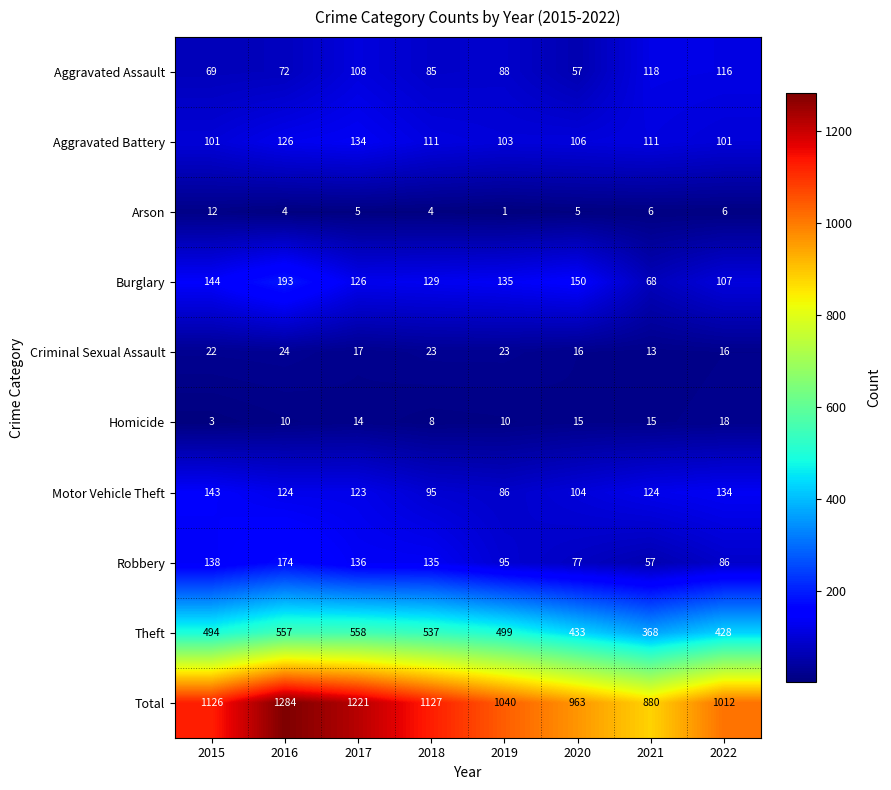

Which series has the largest total across all categories?

Total